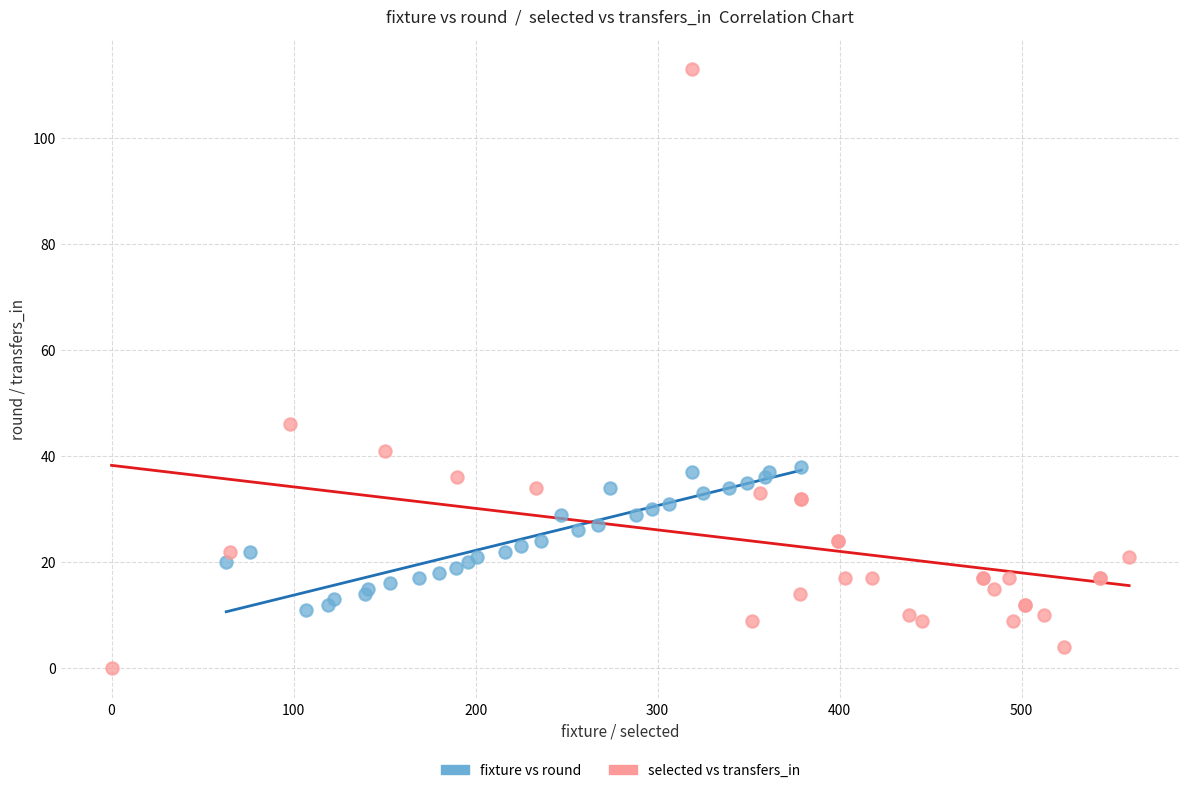

Which series has the widest spread of Y values?

selected vs transfers_in